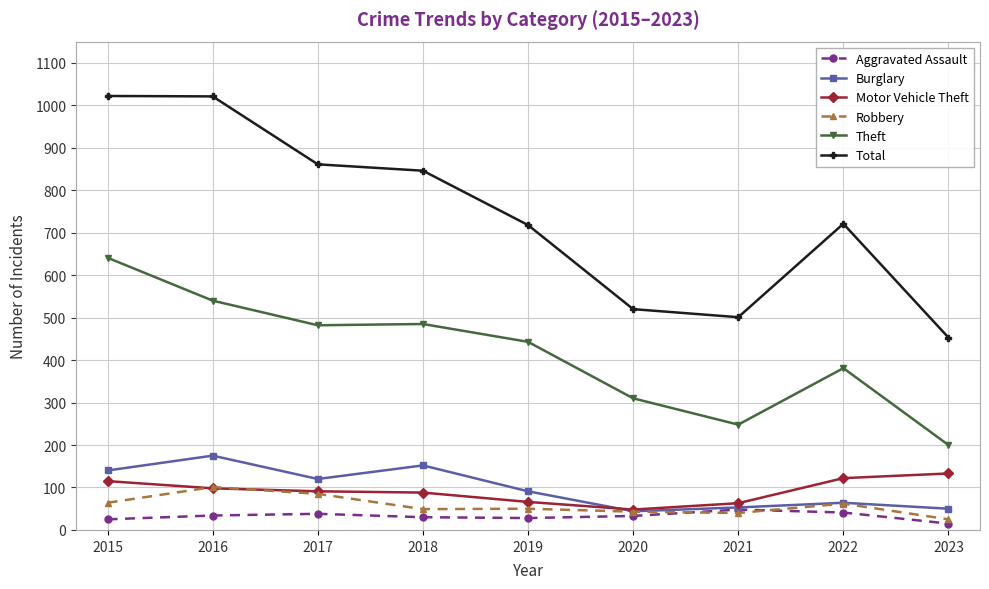

At which label does Theft reach its minimum?

2023